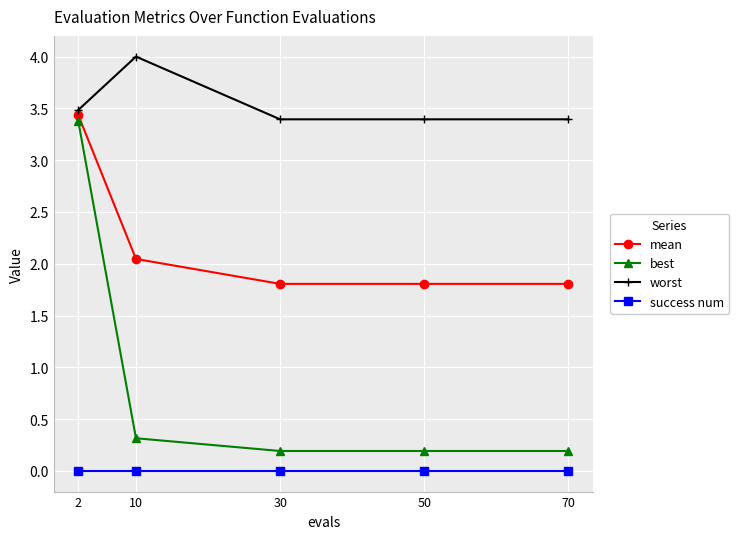

At how many categories does at least one series exceed 2?

5